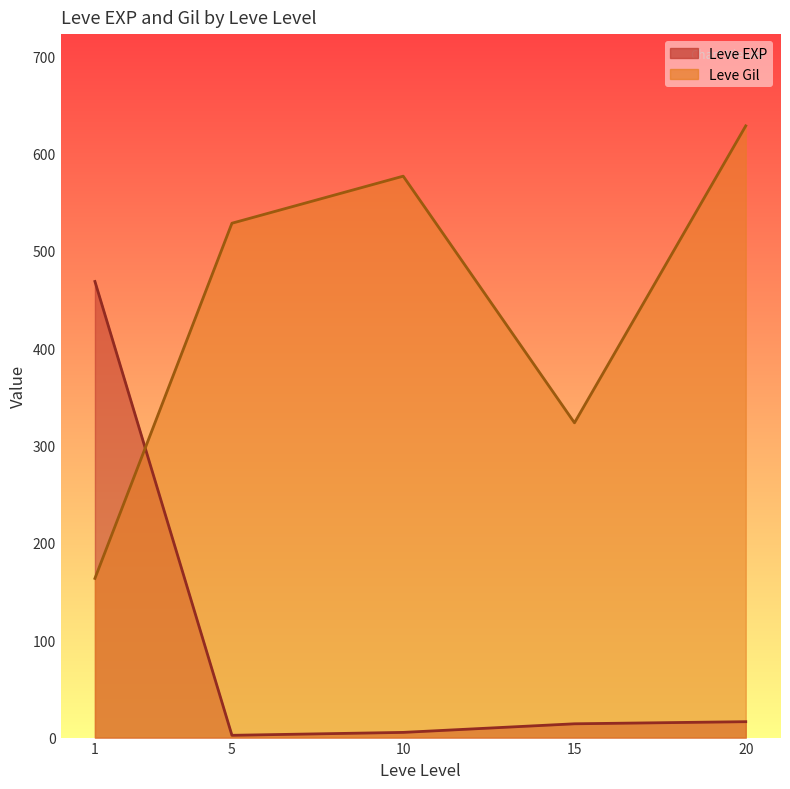

At which label does Leve EXP reach its peak?

1